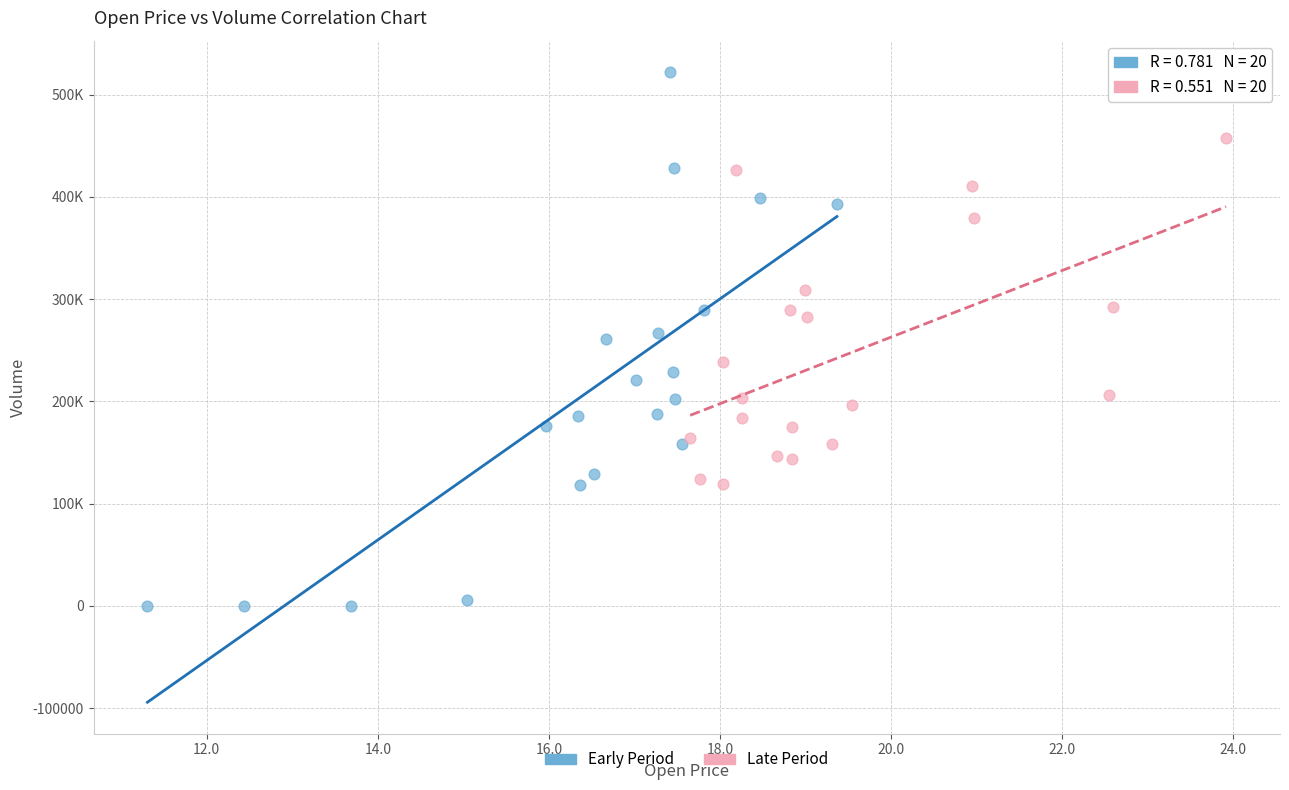

Which series reaches the maximum Y coordinate?

Early Period